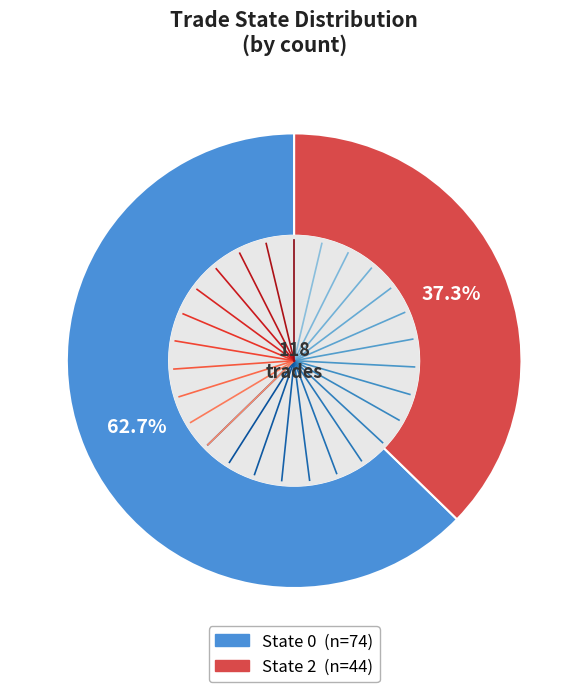

Rank the categories by value from lowest to highest.

State 2, State 0